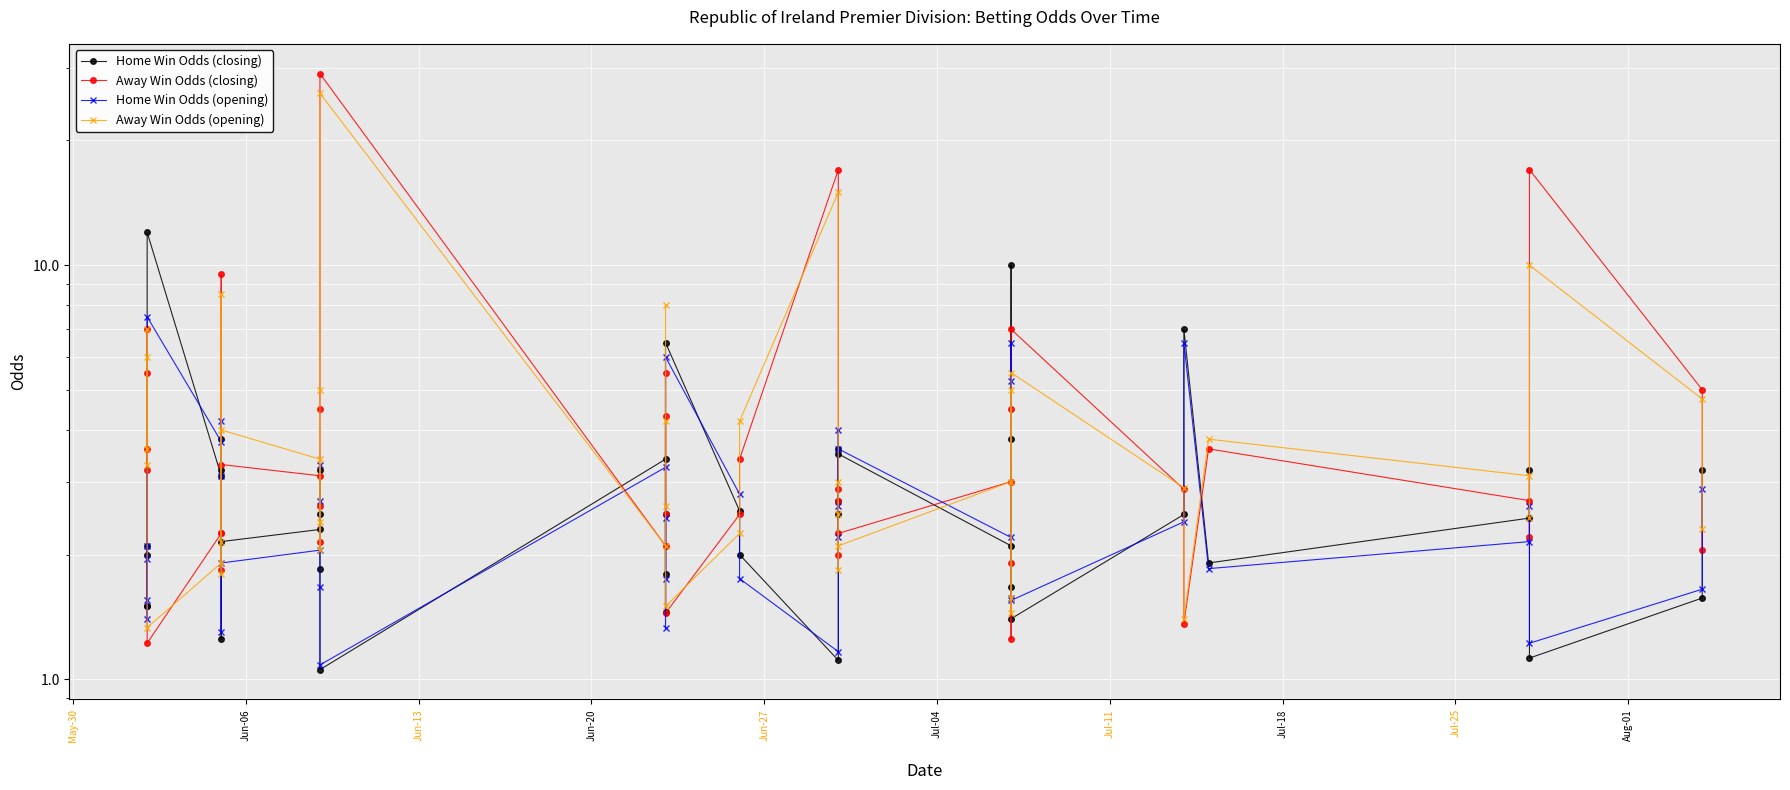

True or false: Away Win Odds (closing) has more than 0 interior local peaks.

True